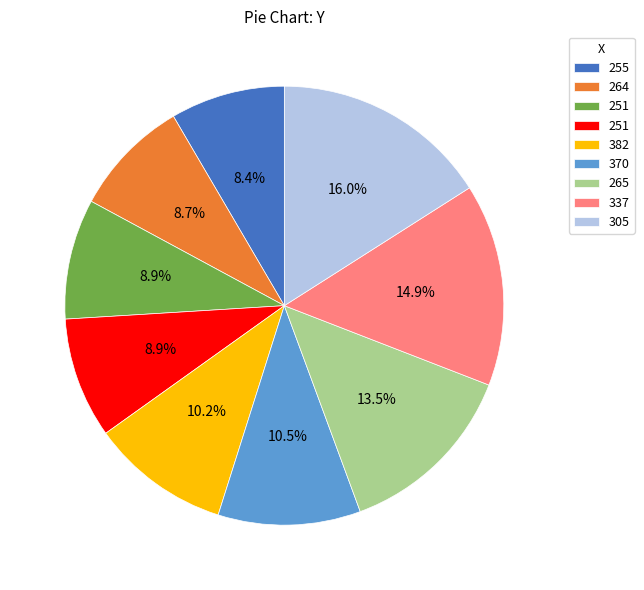

Does any single category account for the majority?

No